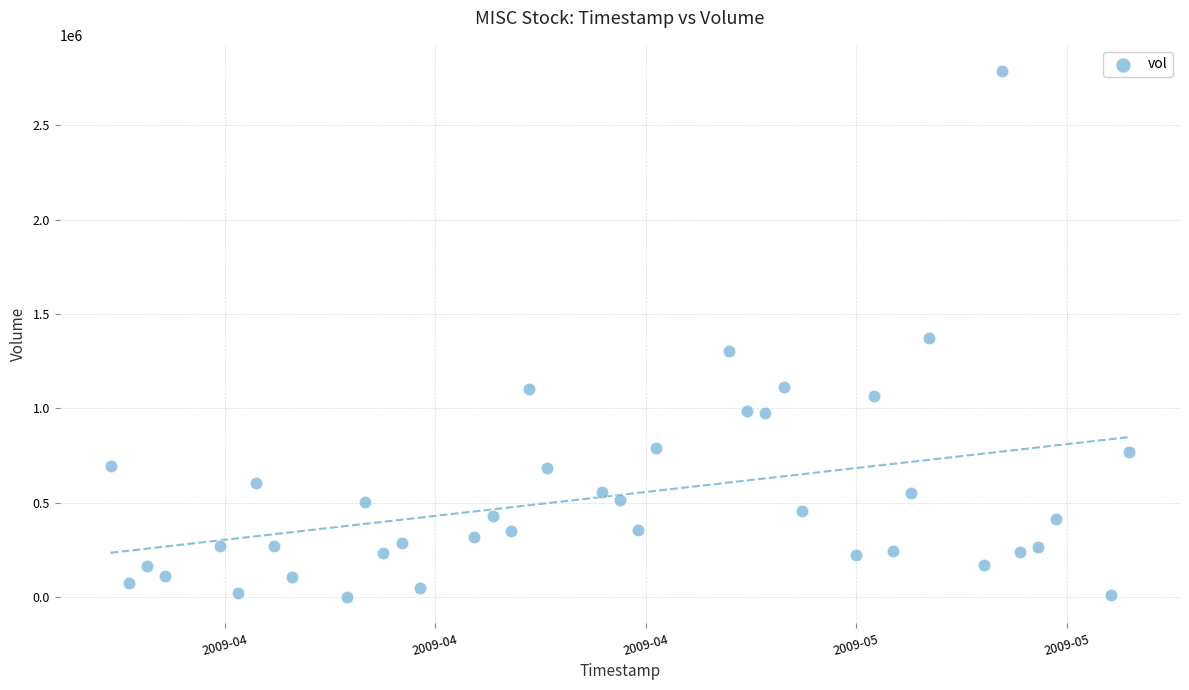

What is the range of X values (max minus min)?

4838400